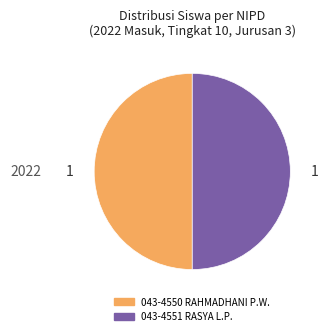

Count the number of slices in the pie.

2